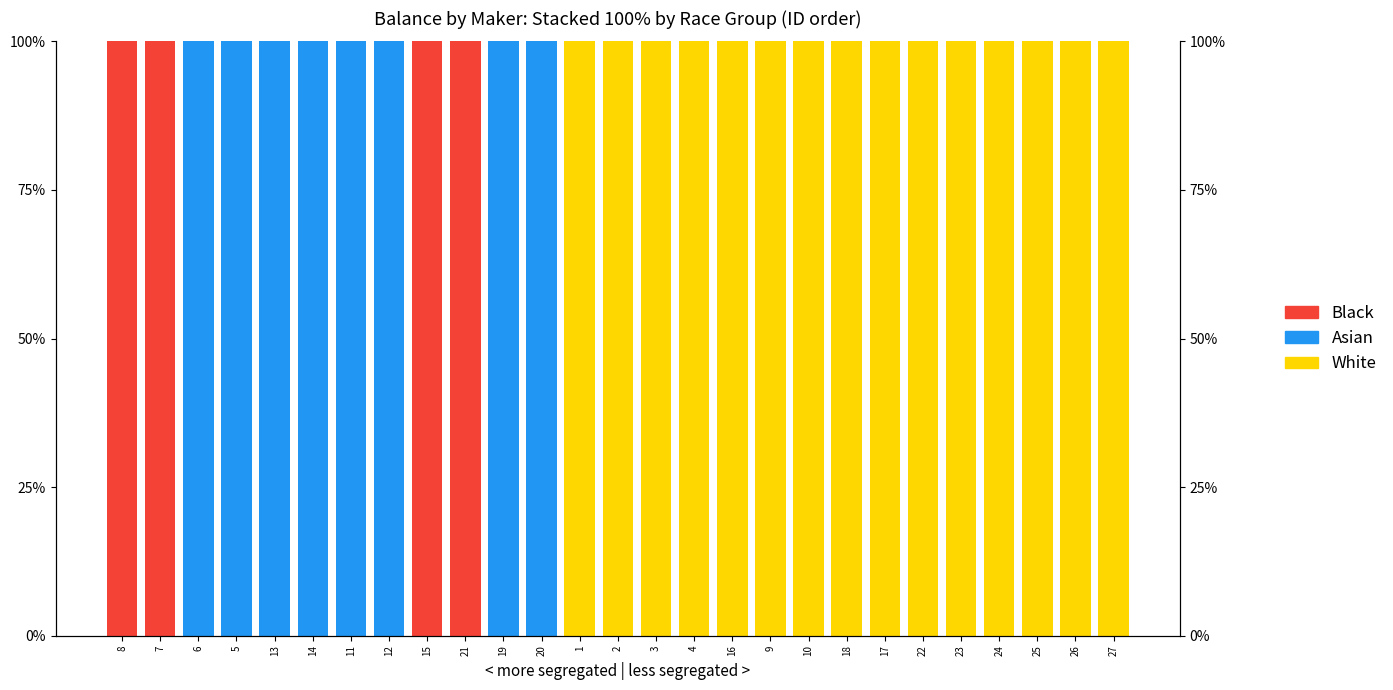

Which category has the lowest value across all series?

8